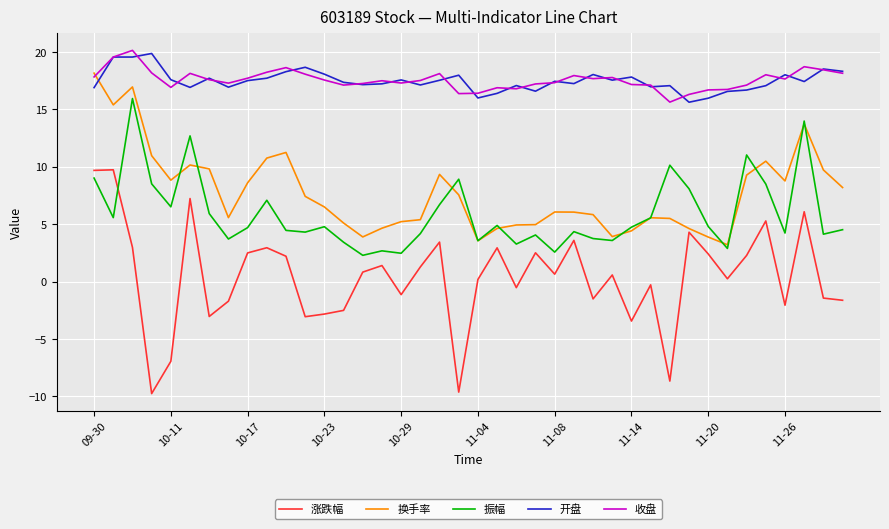

Which series has the widest spread of values?

涨跌幅